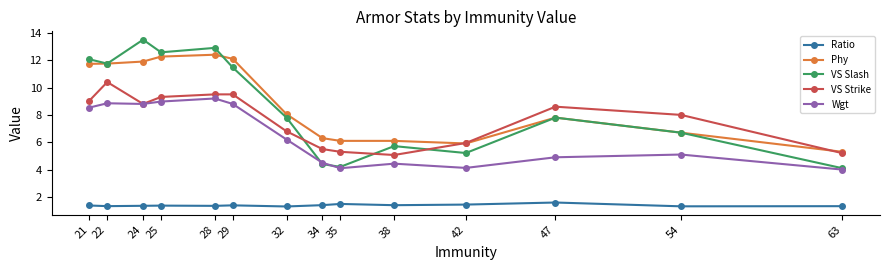

How many lines are shown in the chart?

5